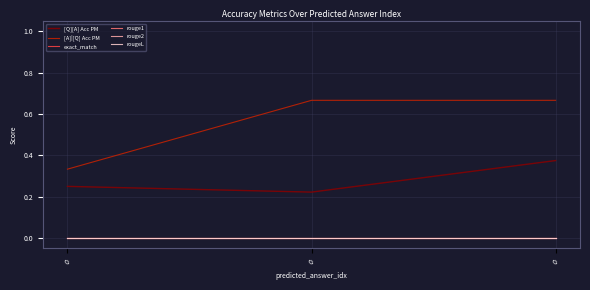

Does the chart display data point markers on the line(s)?

No